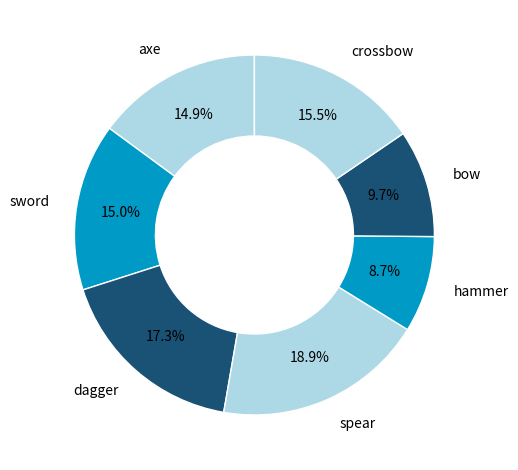

Do dagger and spear together represent more than half of the pie?

No